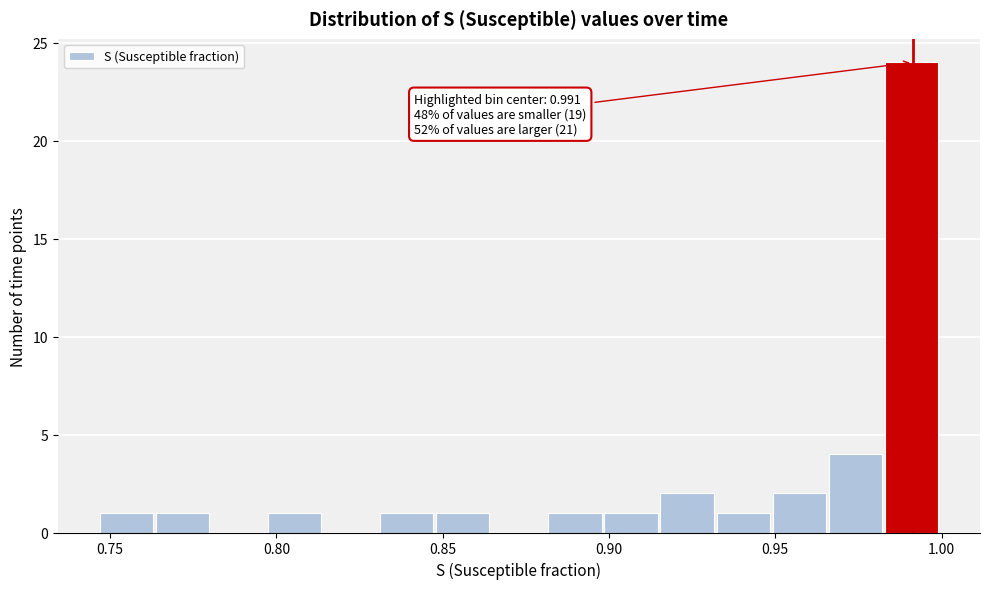

Around what value on the x-axis is the tallest bar? Give the approximate position of its centre, as read against the axis.

0.990